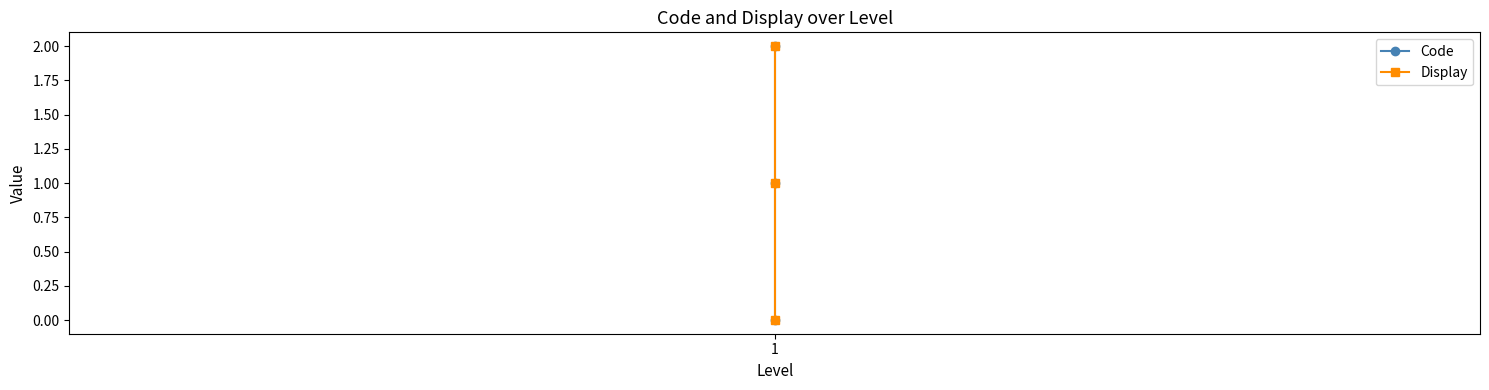

At how many categories does at least one series exceed 1?

1